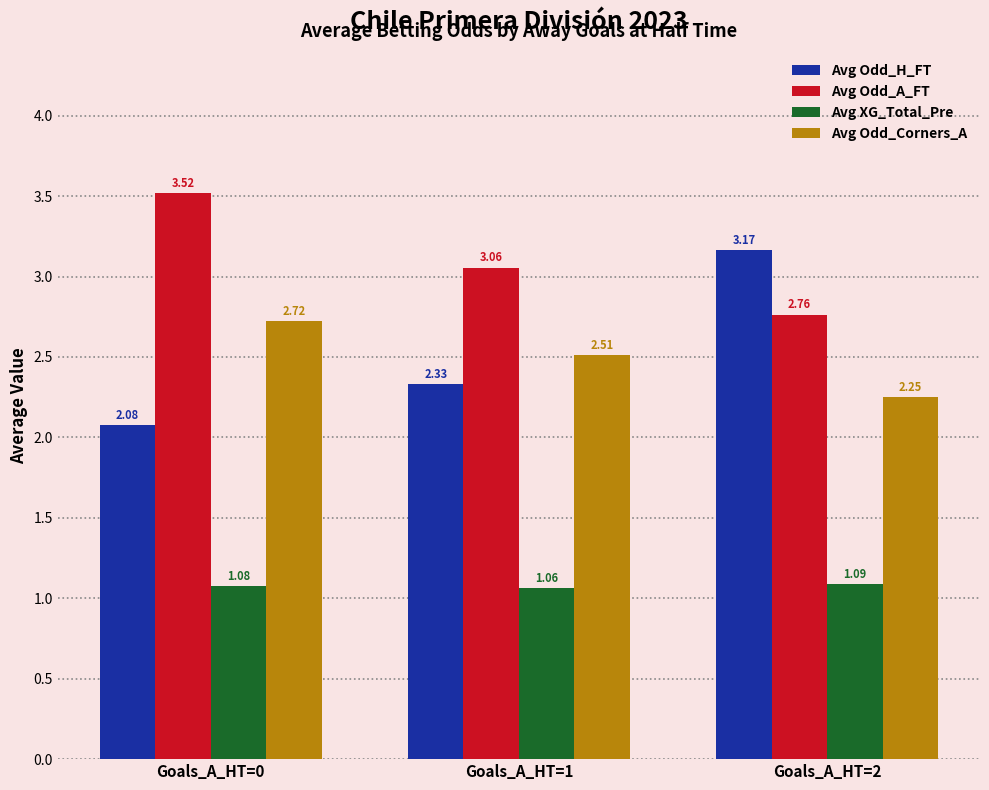

List the series in order of their peak value, highest first.

Avg Odd_A_FT, Avg Odd_H_FT, Avg Odd_Corners_A, Avg XG_Total_Pre